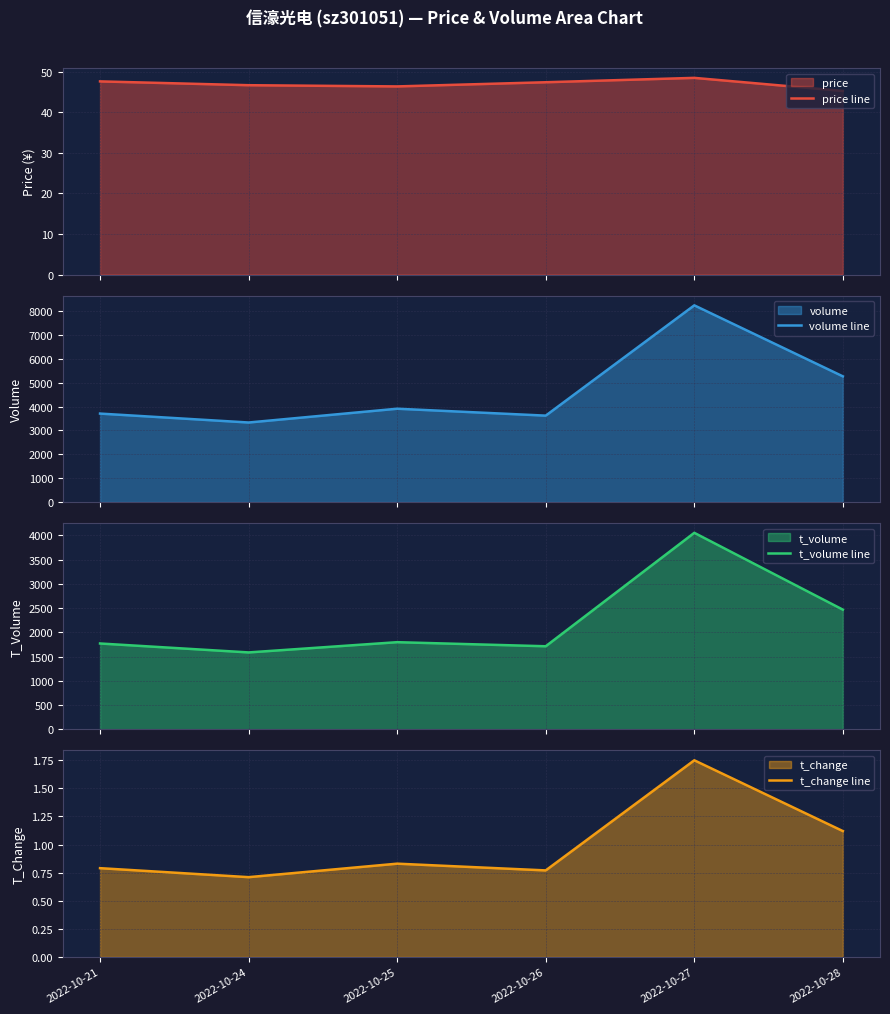

What are all the series names shown in the legend?

price line, volume line, t_volume line, t_change line